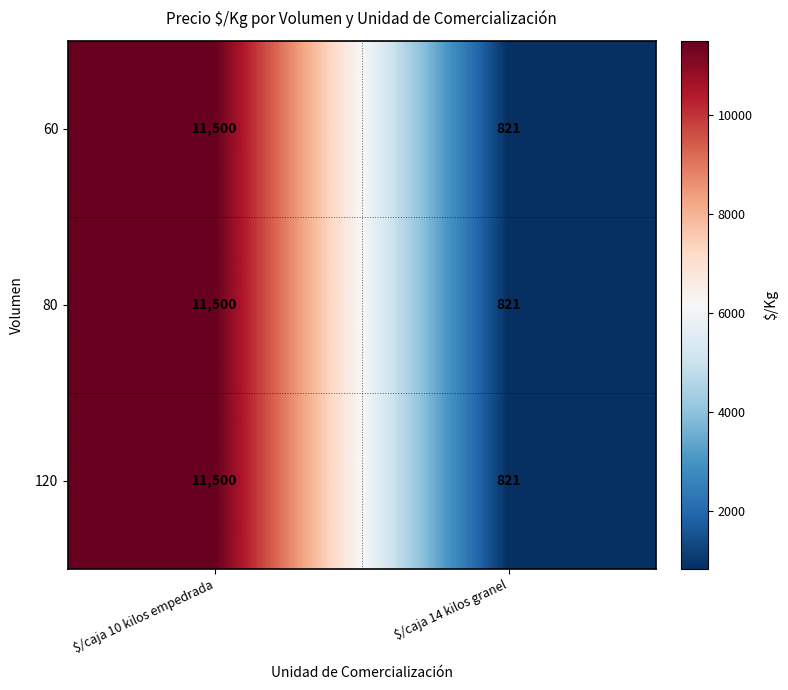

At which category does the chart reach its minimum across all series?

$/caja 14 kilos granel